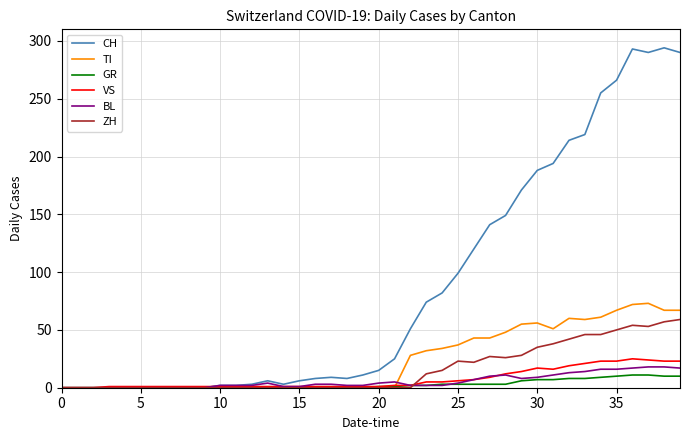

Which series has the largest range (max minus min)?

CH